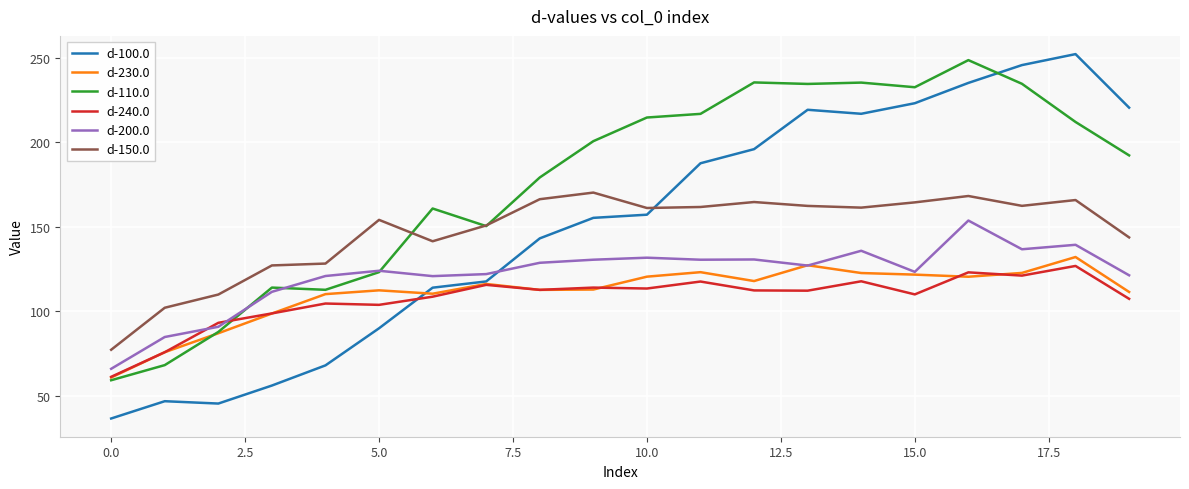

True or false: d-150.0 and d-200.0 cross at least once.

False